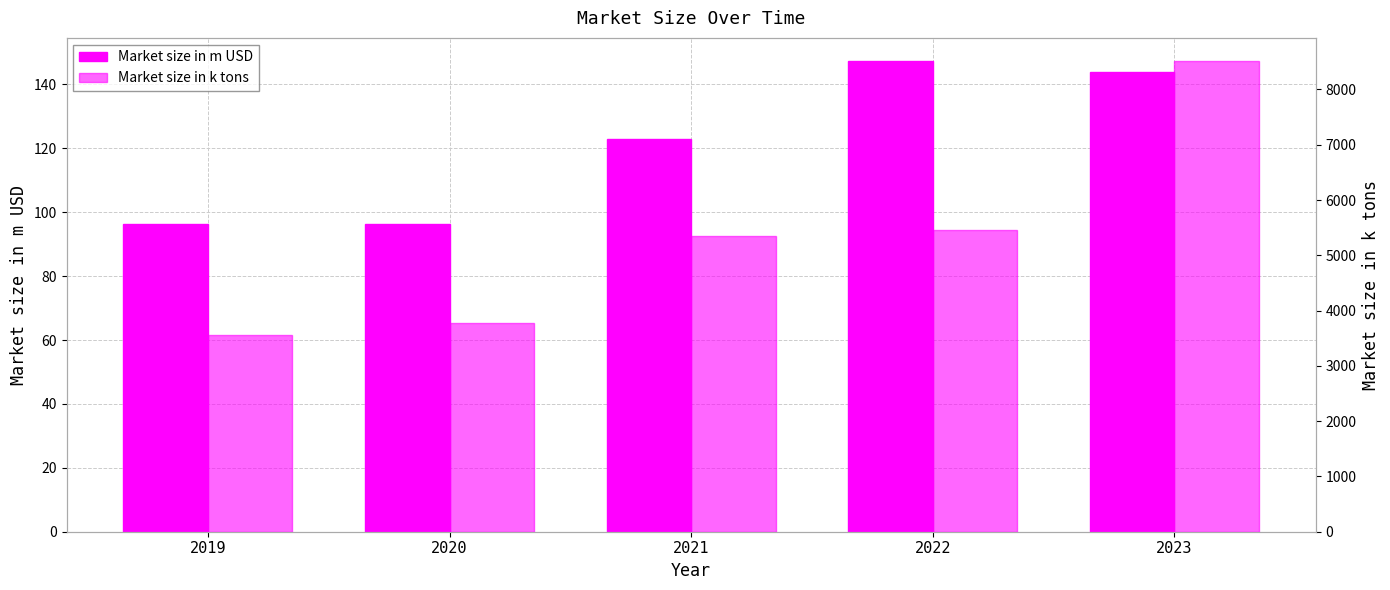

What is the value of the Market size in k tons bar at the 3rd from the left?

5353.6